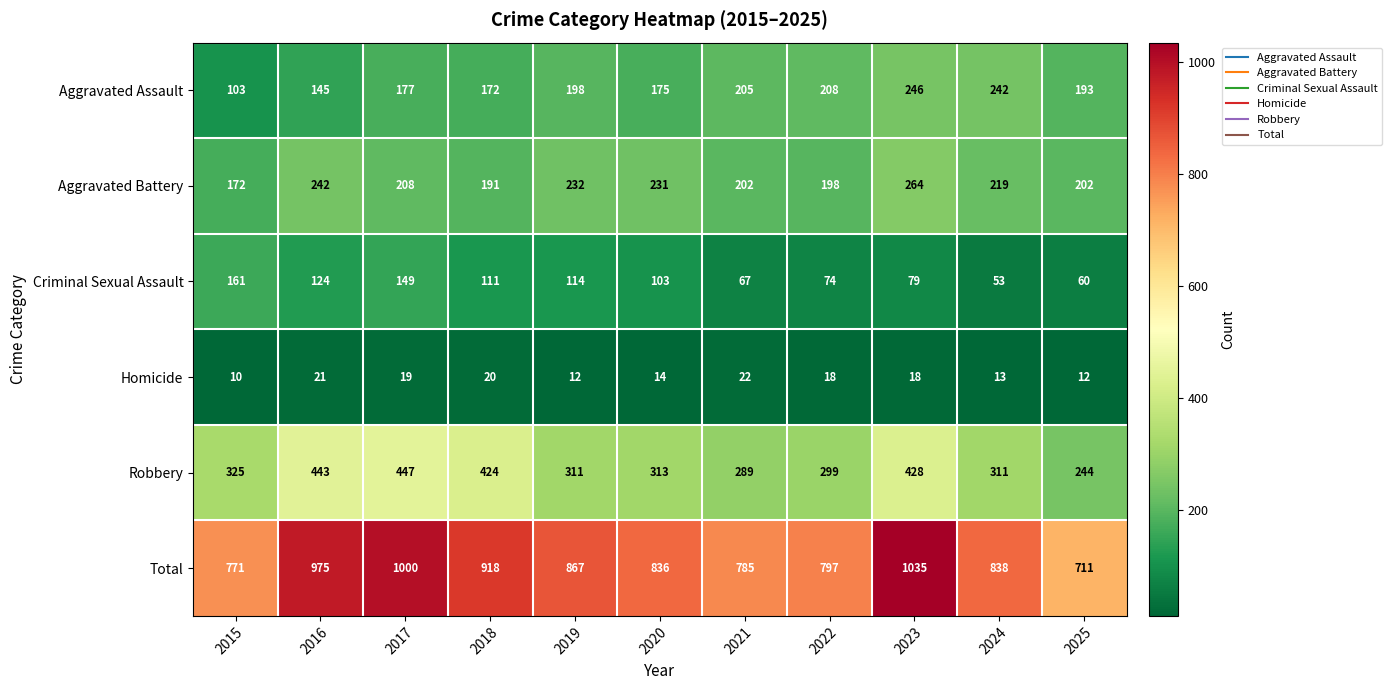

Rank the series by their maximum value, from lowest to highest.

Homicide, Criminal Sexual Assault, Aggravated Assault, Aggravated Battery, Robbery, Total